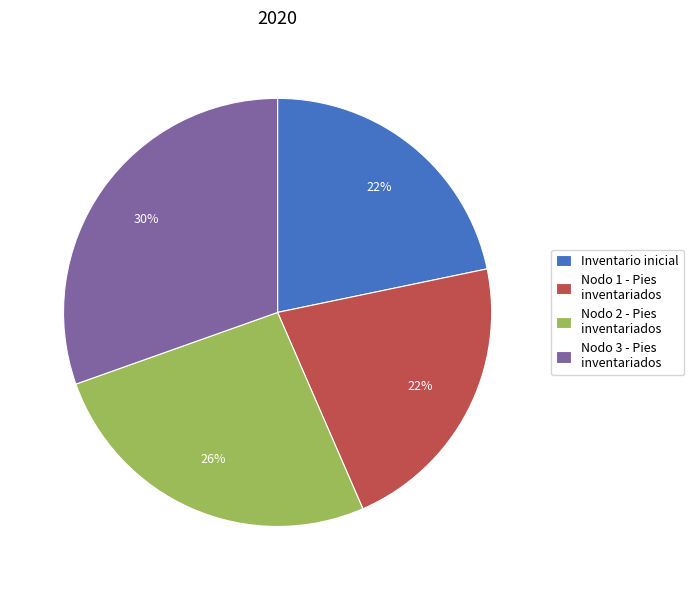

Which category has the biggest portion of the pie?

Nodo 3 - Pies inventariados